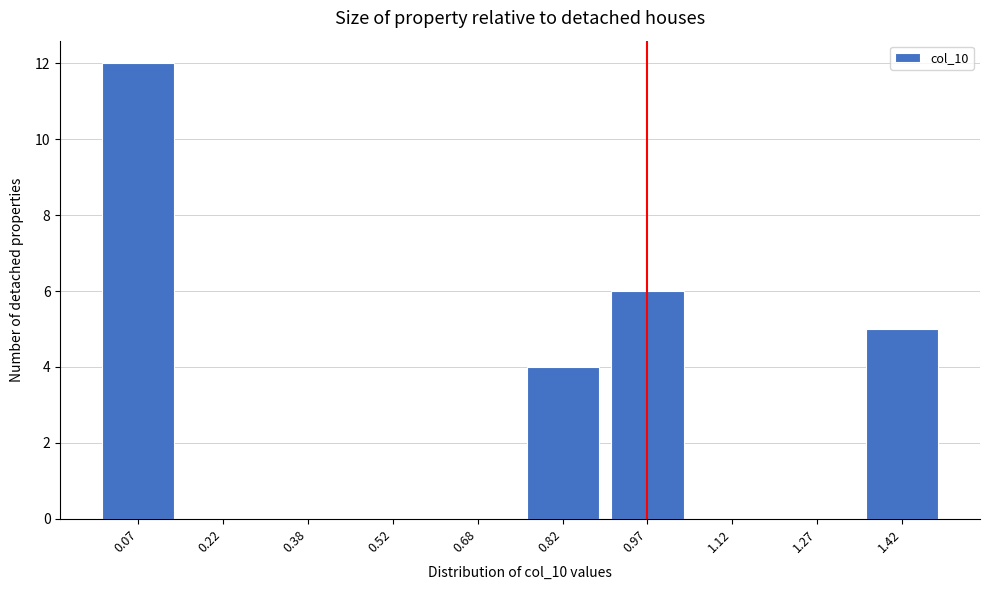

Reading left to right, extract all data points from this chart.

0.07=12	0.22=0	0.38=0	0.52=0	0.68=0	0.82=4	0.97=6	1.12=0	1.27=0	1.42=5